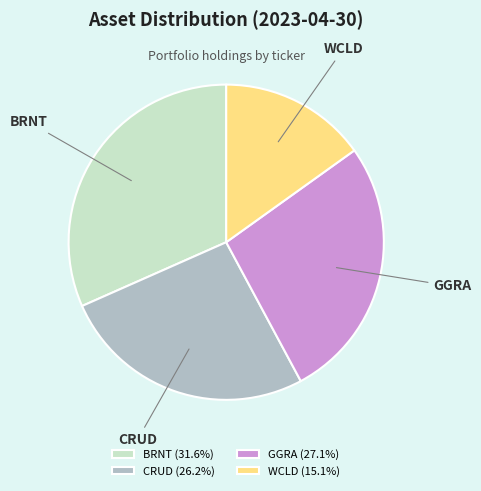

What is the ratio of the value at BRNT to the value at CRUD?

1.2